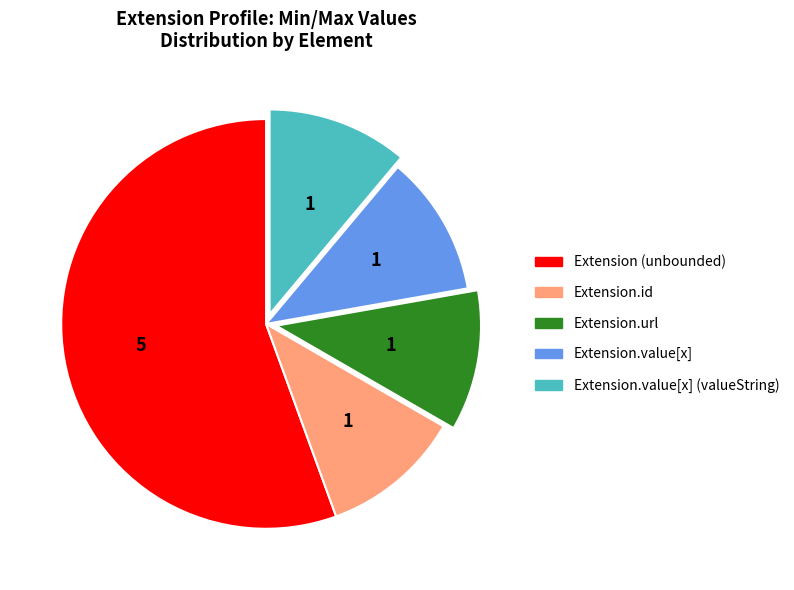

Does any single category account for the majority?

Yes